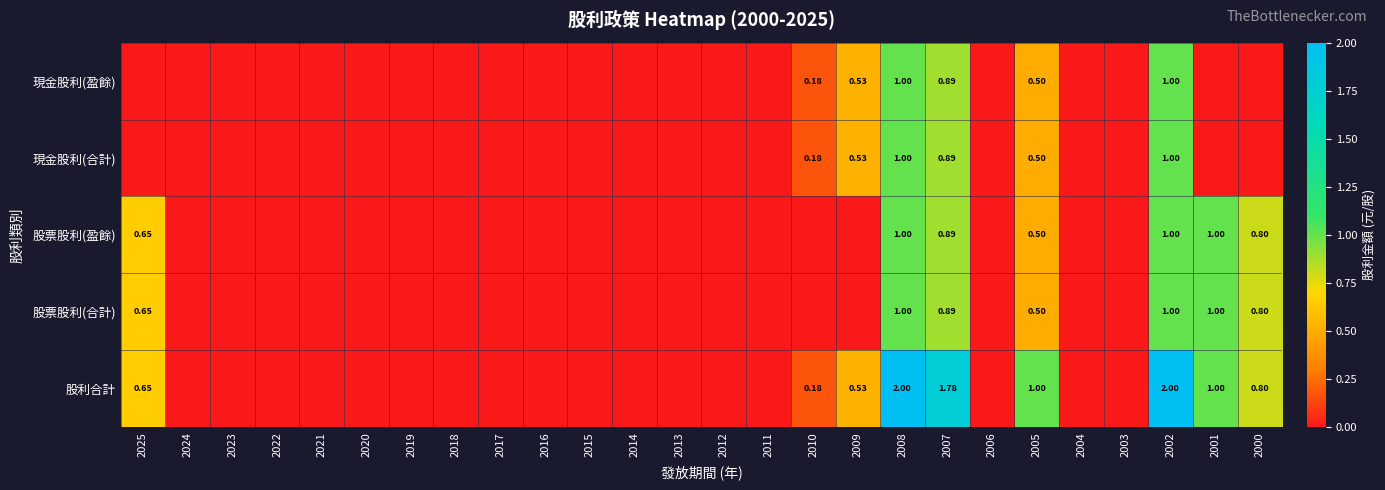

Where is 股票股利(合計) nearest to the value 0?

2024